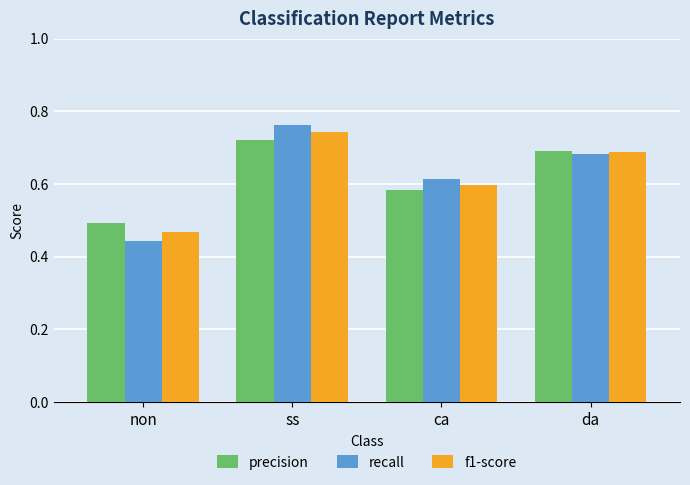

What is the sum of all precision values?

2.5